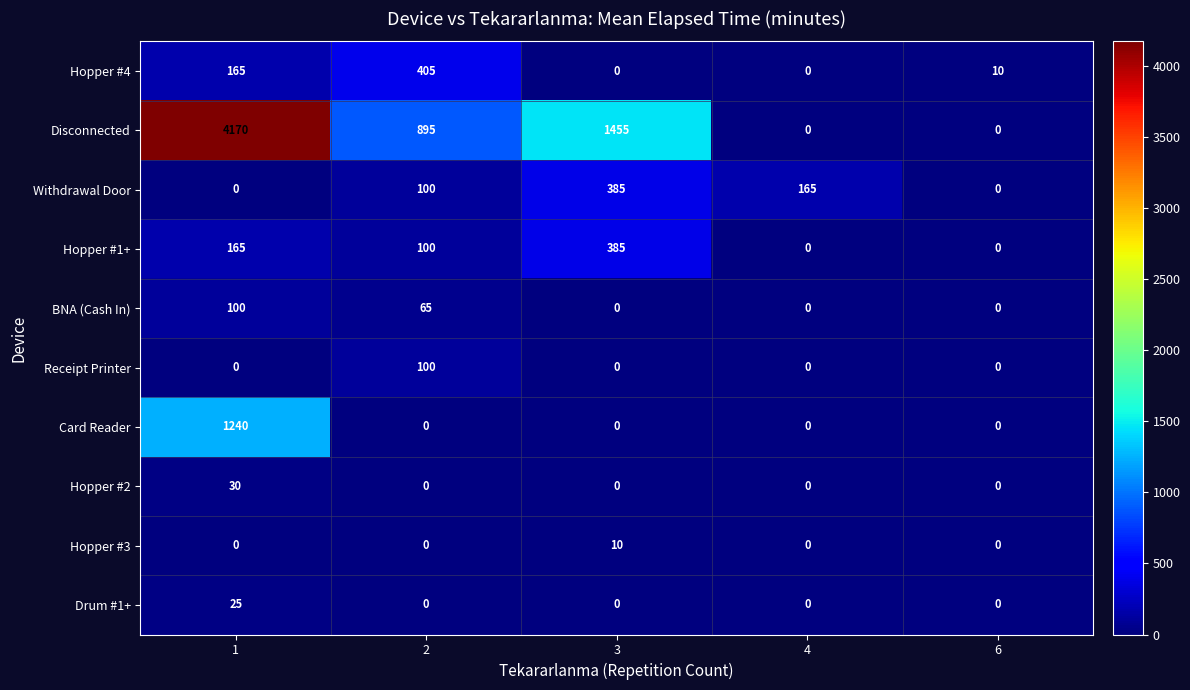

Count the Disconnected values in the range 0 to 1455.

4